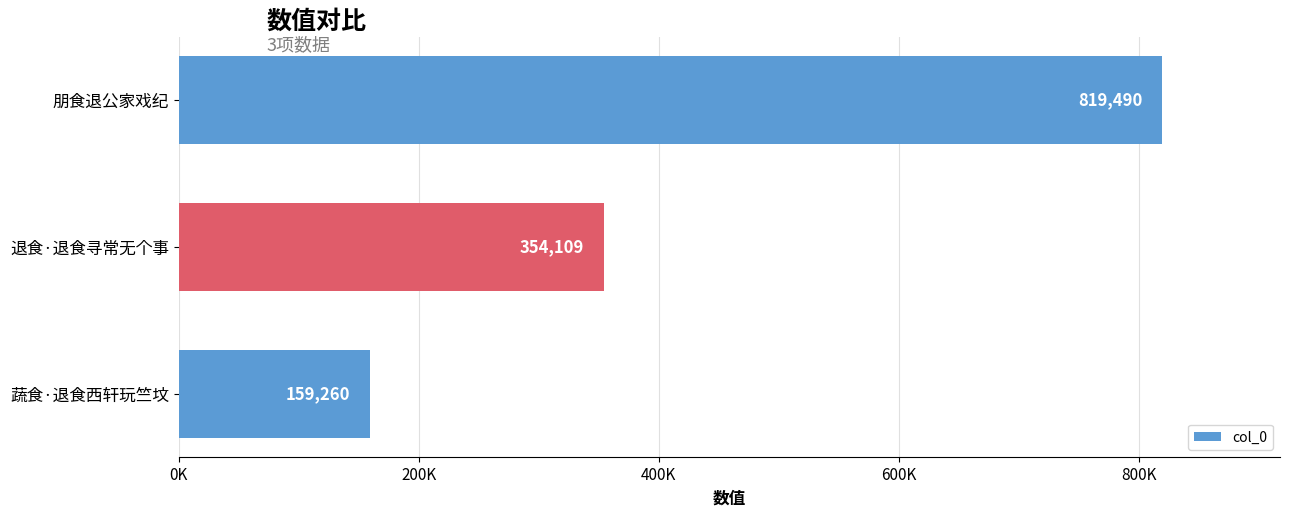

Are the bars horizontal?

Yes